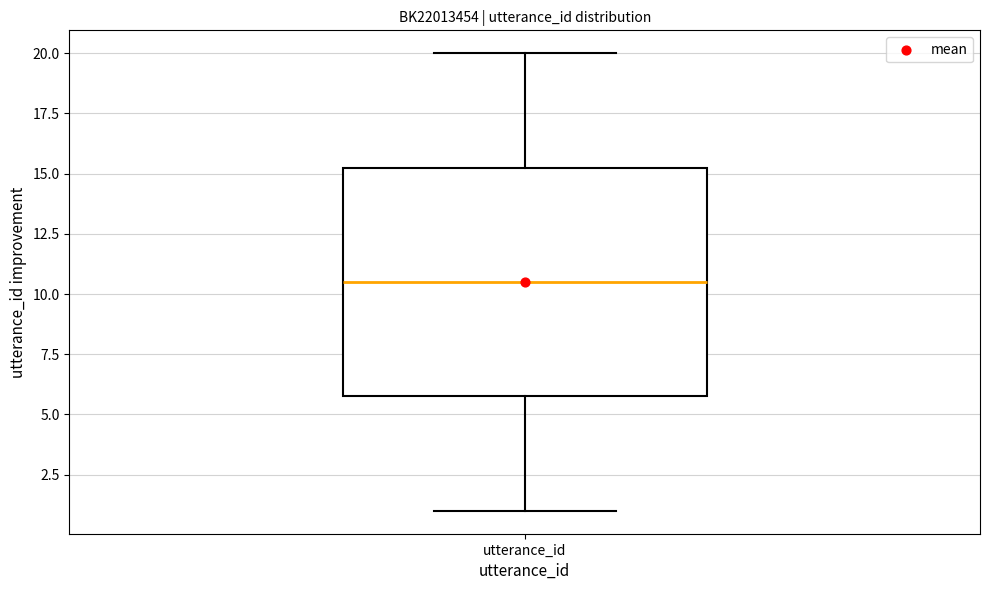

Read this box plot against the y-axis: the position of the median line, the range covered by the box, and the ends of both whiskers. The values are not printed on the chart, so give them approximately, as read against the axis.

median 10.5, box 6.0 to 15.5, whiskers 1.0 to 20.0